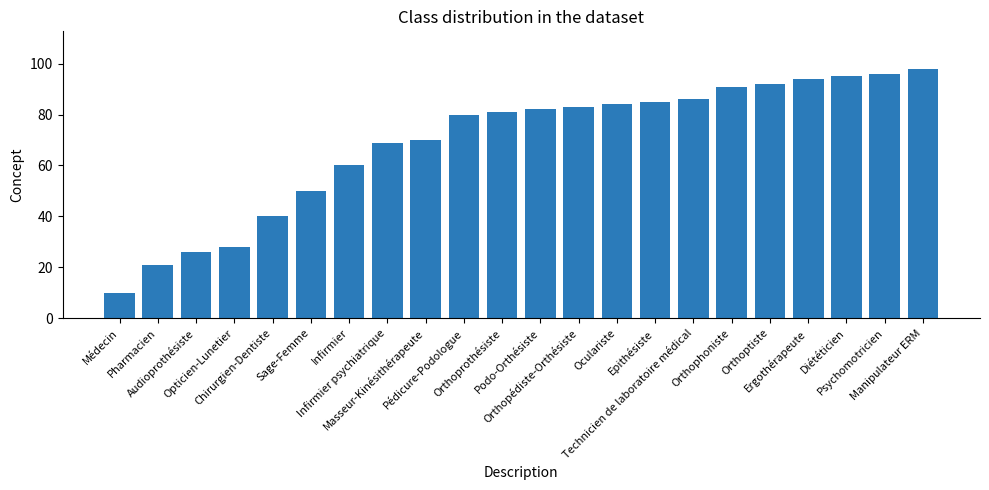

Rank the categories by value from highest to lowest.

Manipulateur ERM, Psychomotricien, Diététicien, Ergothérapeute, Orthoptiste, Orthophoniste, Technicien de laboratoire médical, Epithésiste, Oculariste, Orthopédiste-Orthésiste, Podo-Orthésiste, Orthoprothésiste, Pédicure-Podologue, Masseur-Kinésithérapeute, Infirmier psychiatrique, Infirmier, Sage-Femme, Chirurgien-Dentiste, Opticien-Lunetier, Audioprothésiste, Pharmacien, Médecin